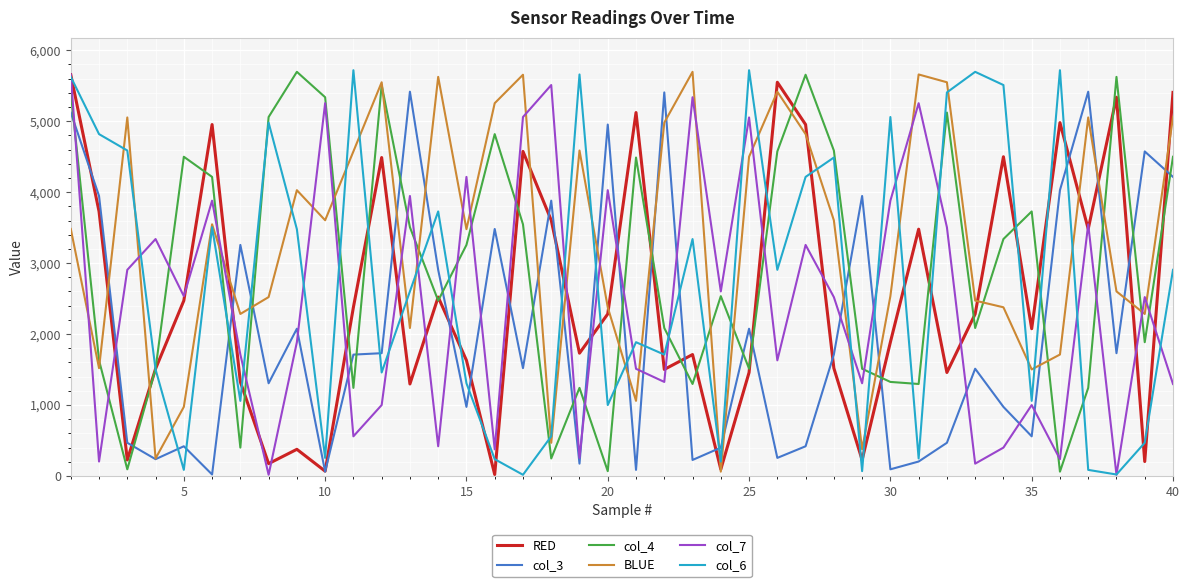

Which series has the largest total across all categories?

BLUE